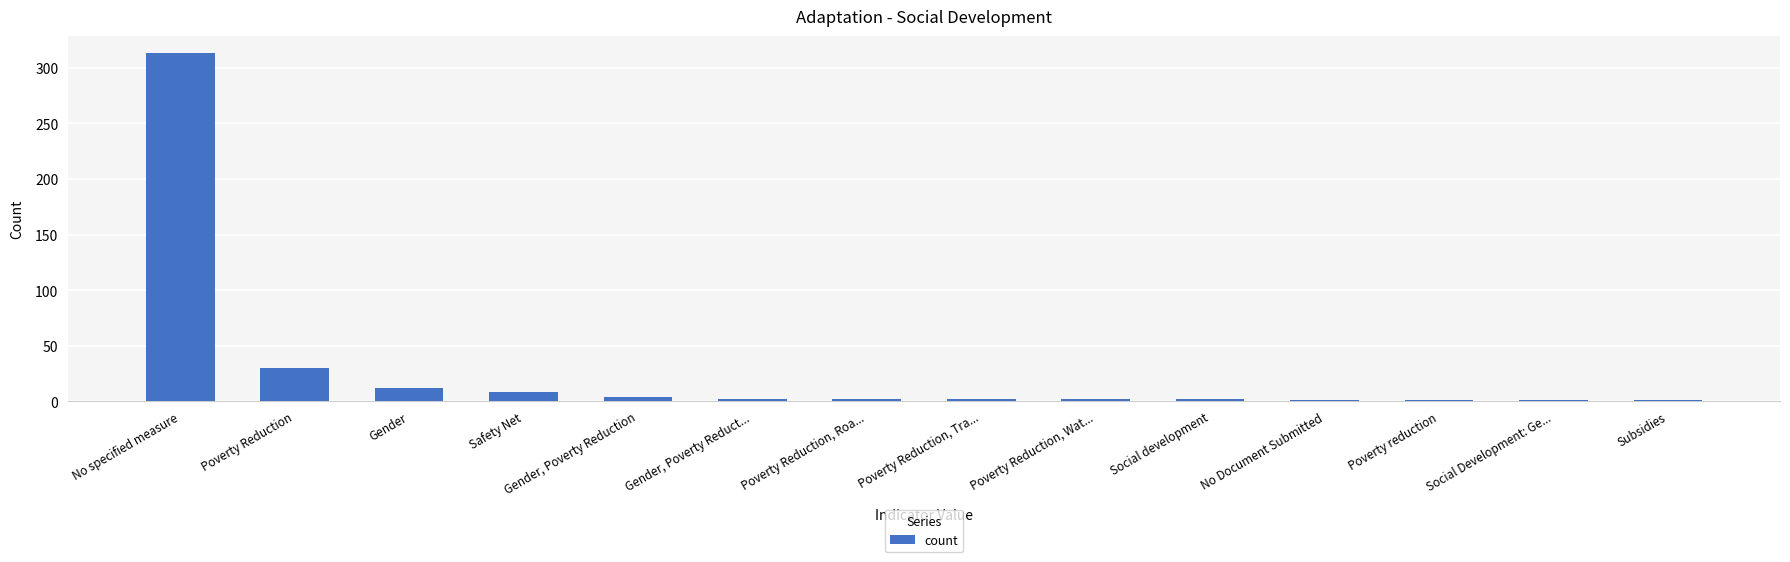

What is the average value?

27